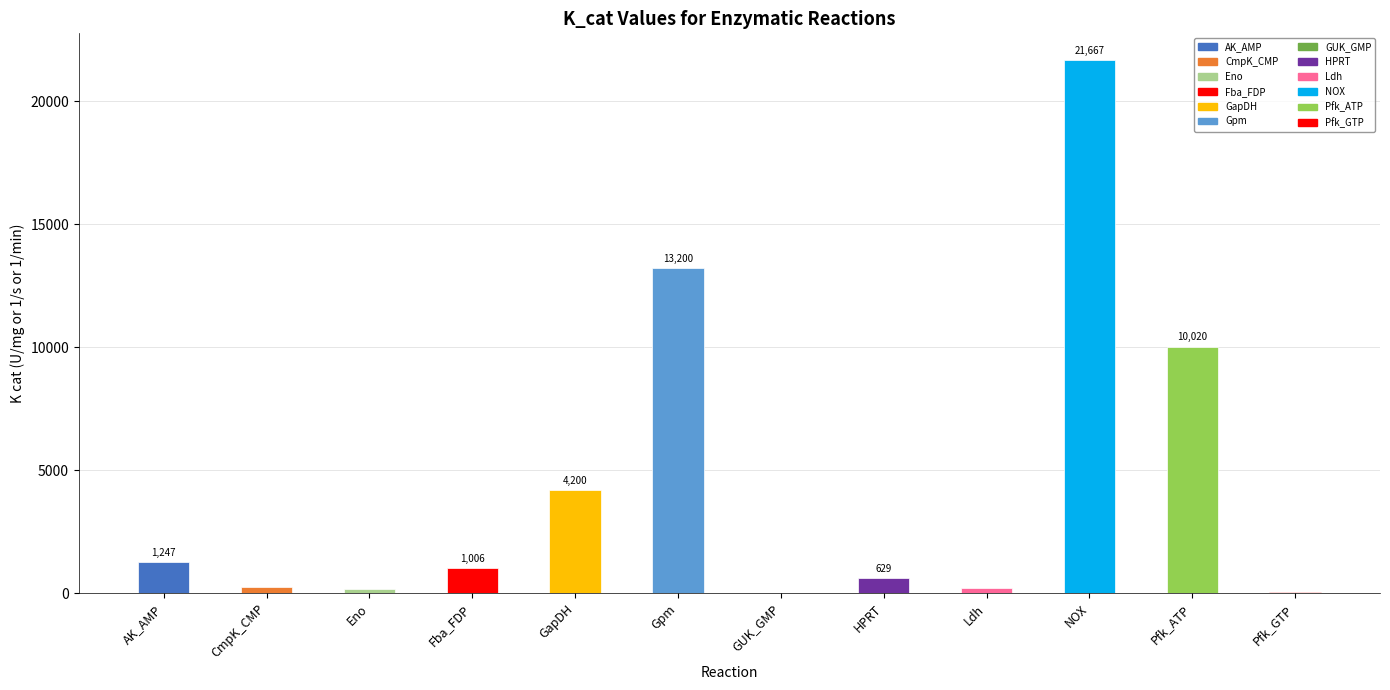

What is the average value?

4387.4